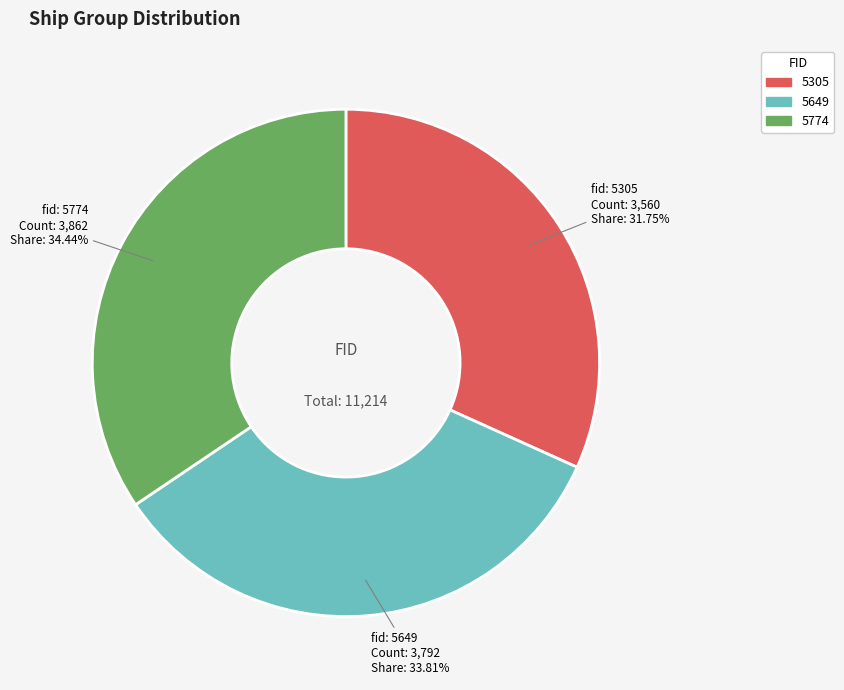

Which category has the smallest portion of the pie?

5305